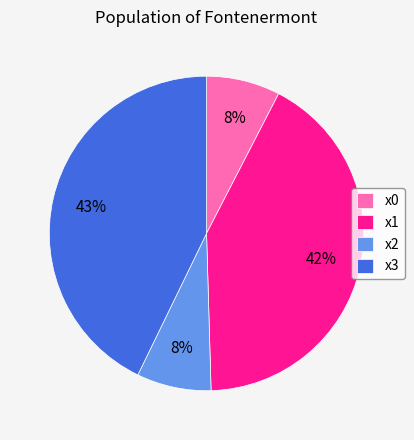

Which slice is the largest?

x3